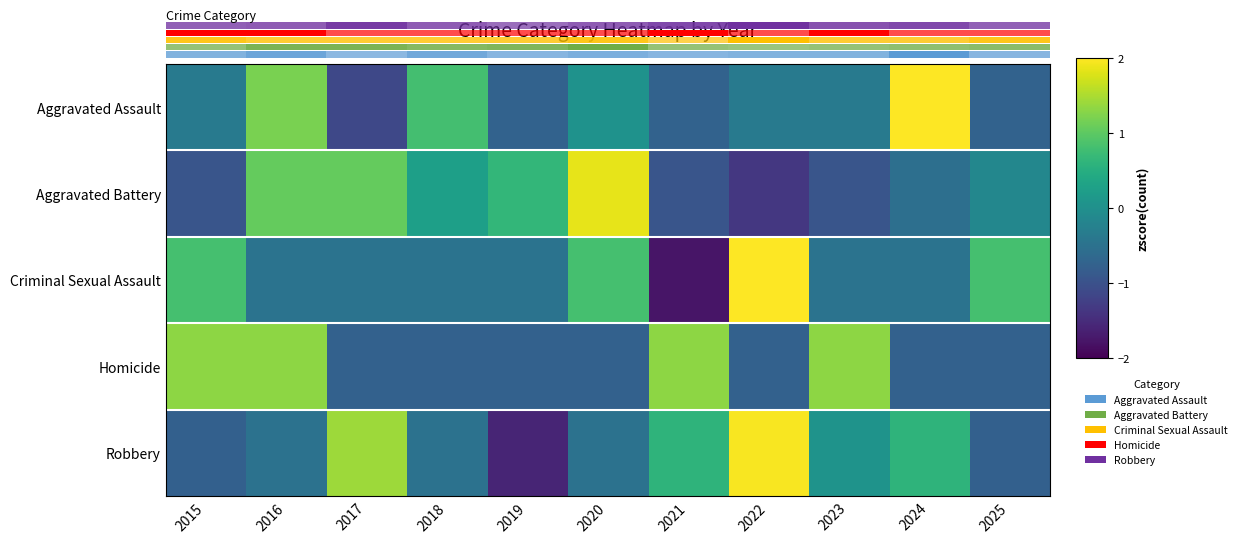

Where does the Criminal Sexual Assault series first go above 0?

2015